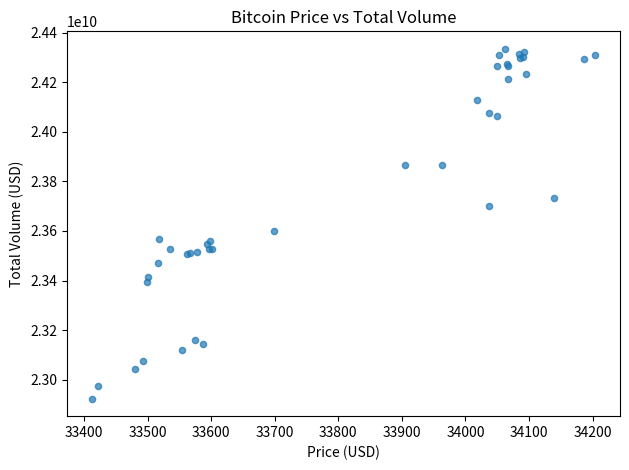

What Y value in the scatter plot is closest to 23629123492?

23600906504.2